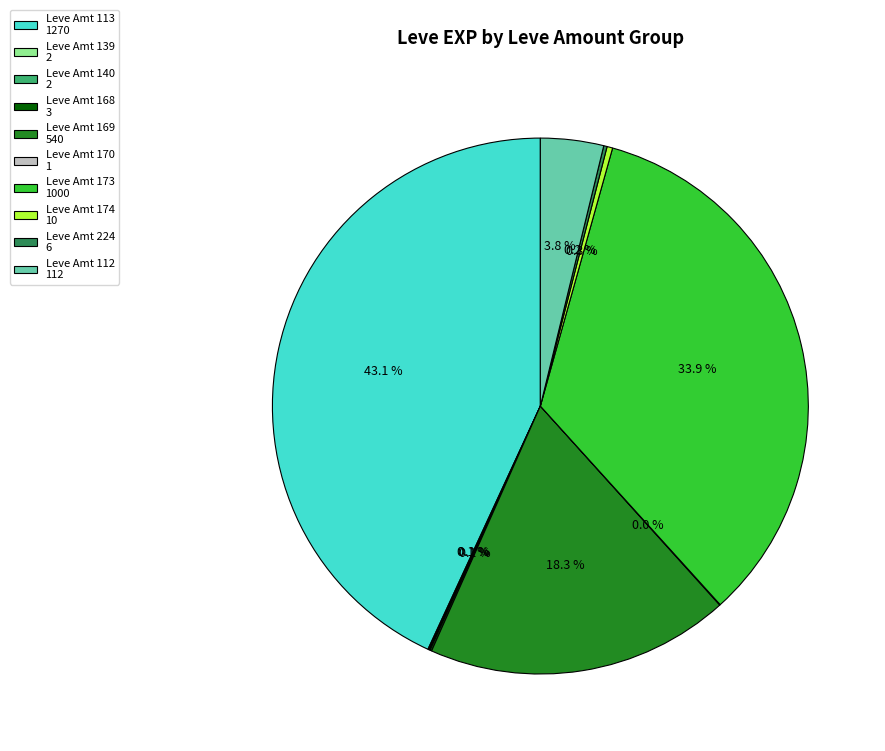

Between Leve Amt 174 10 and Leve Amt 173 1000, which is larger?

Leve Amt 173 1000